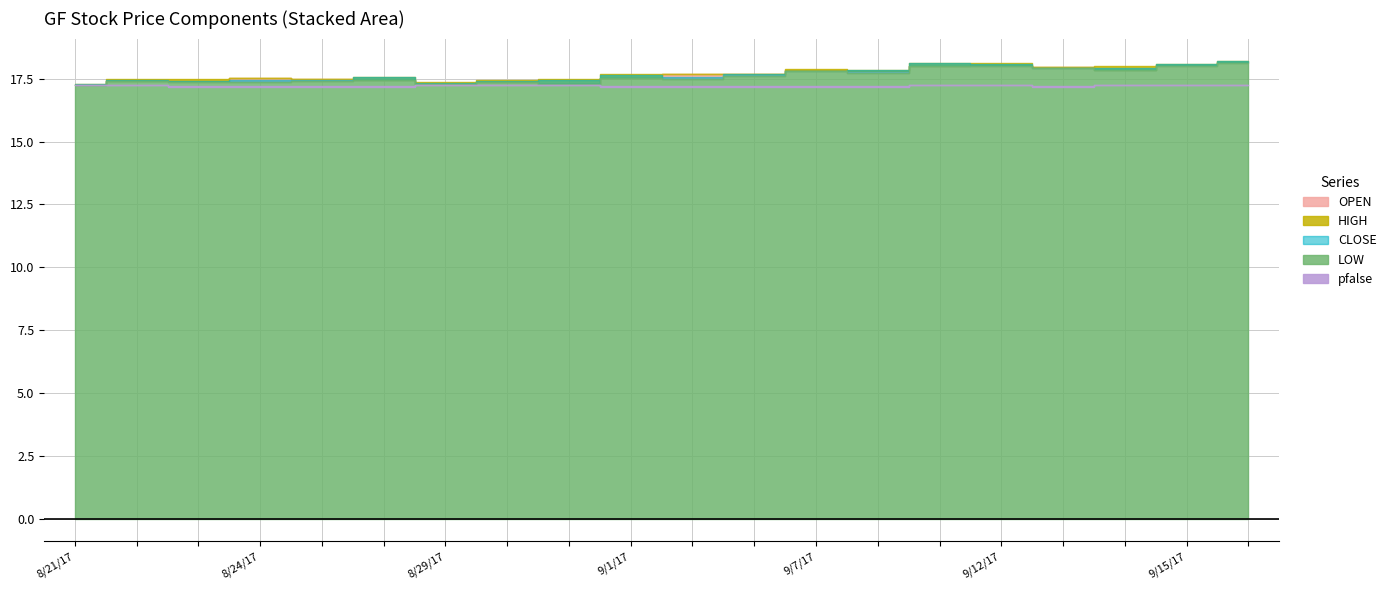

What is the average value of the LOW series?

17.6